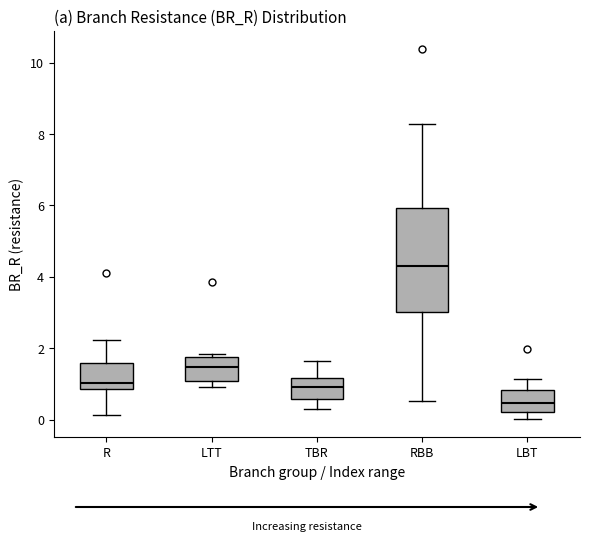

Reading left to right, read every box against the y-axis: the position of its median line, the range the box covers, and the ends of its whiskers. The values are not printed on the chart, so give them approximately, as read against the axis.

R: median 1.0, box 0.8 to 1.6, whiskers 0.2 to 2.2
LTT: median 1.4, box 1.0 to 1.8, whiskers 1.0 (just below the box's lower edge) to 1.8 (just above the box's upper edge)
TBR: median 1.0, box 0.6 to 1.2, whiskers 0.2 to 1.6
RBB: median 4.4, box 3.0 to 6.0, whiskers 0.6 to 8.2
LBT: median 0.4, box 0.2 to 0.8, whiskers 0.0 to 1.2